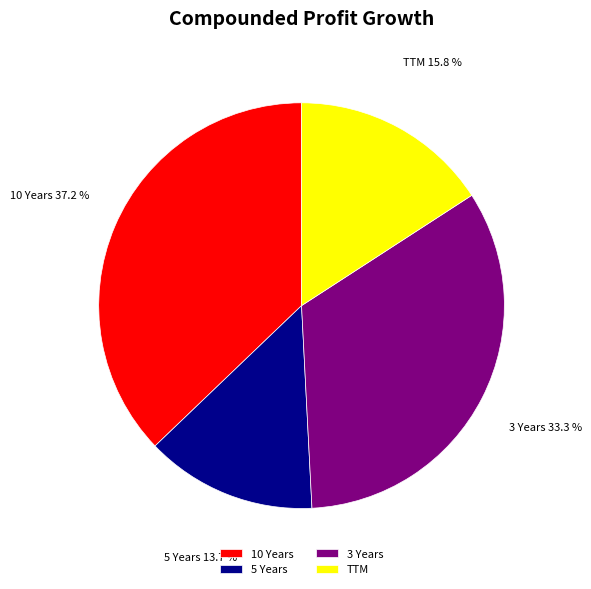

What is the smallest slice in the pie chart?

5 Years